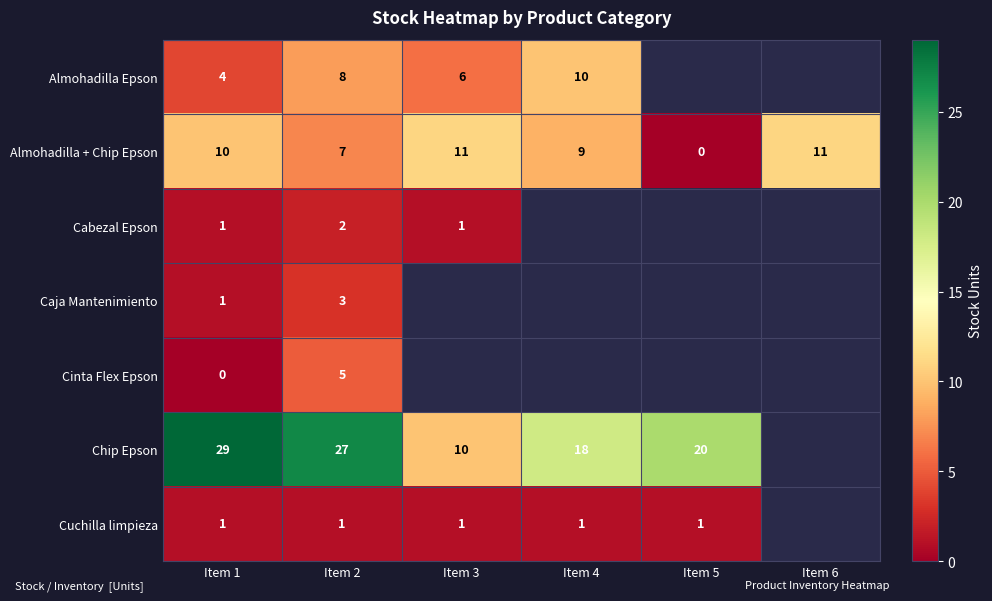

What is the difference between the Chip Epson values at Item 1 and Item 4?

11